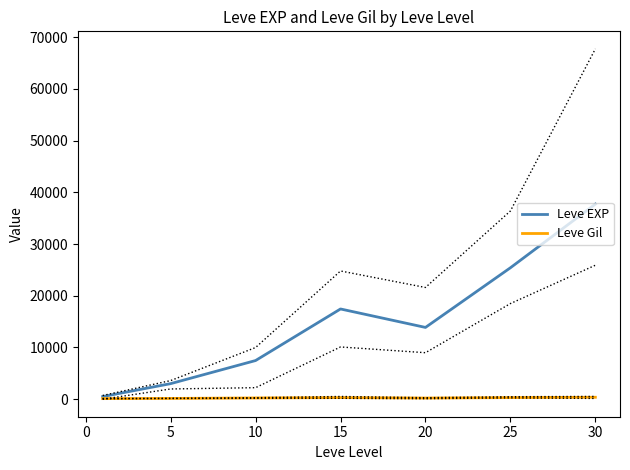

True or false: Leve EXP and Leve Gil cross at least once.

False